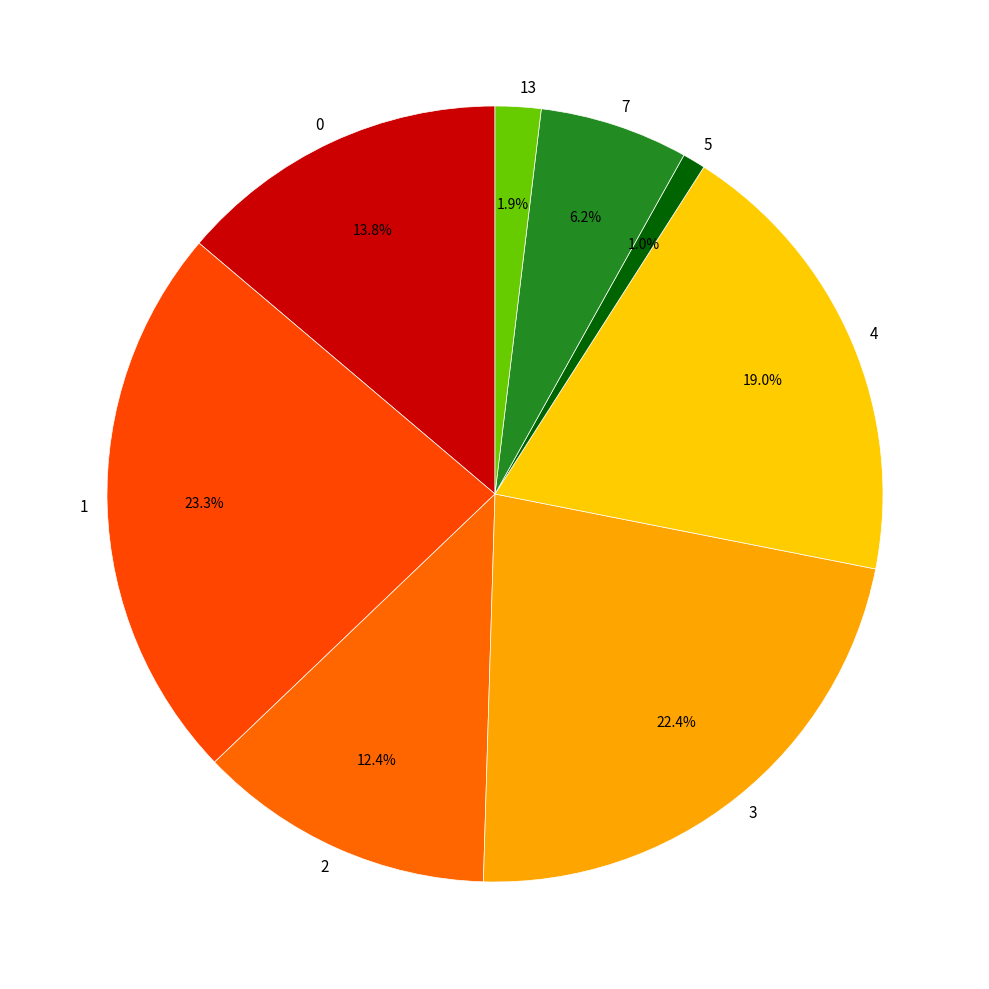

Rank the categories by value from highest to lowest.

1, 3, 4, 0, 2, 7, 13, 5